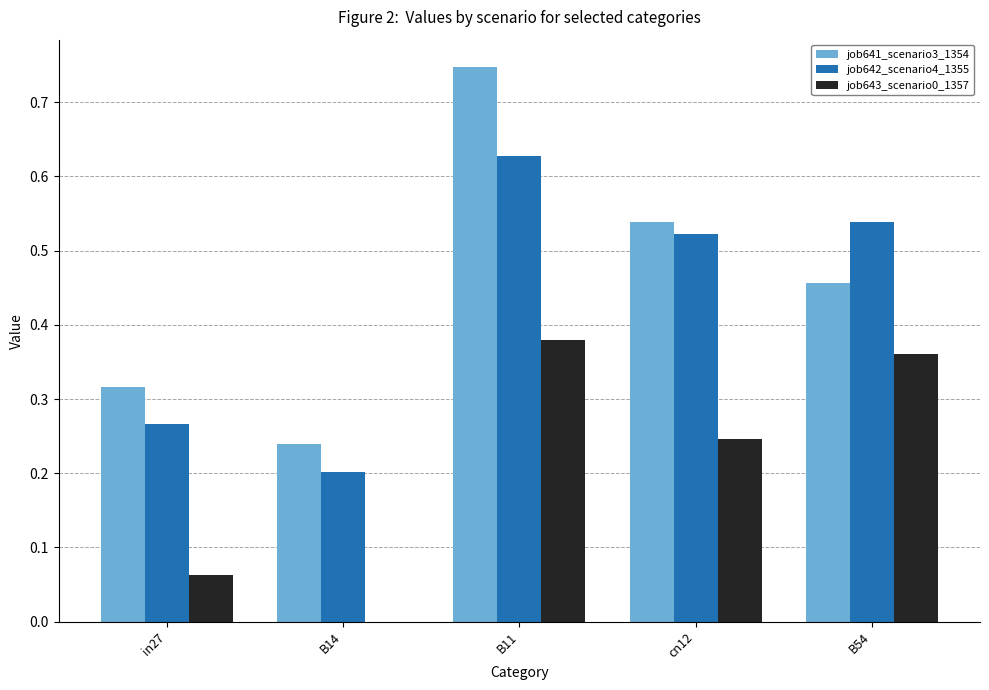

True or false: job641_scenario3_1354 has a value of 0.2 at B14.

True